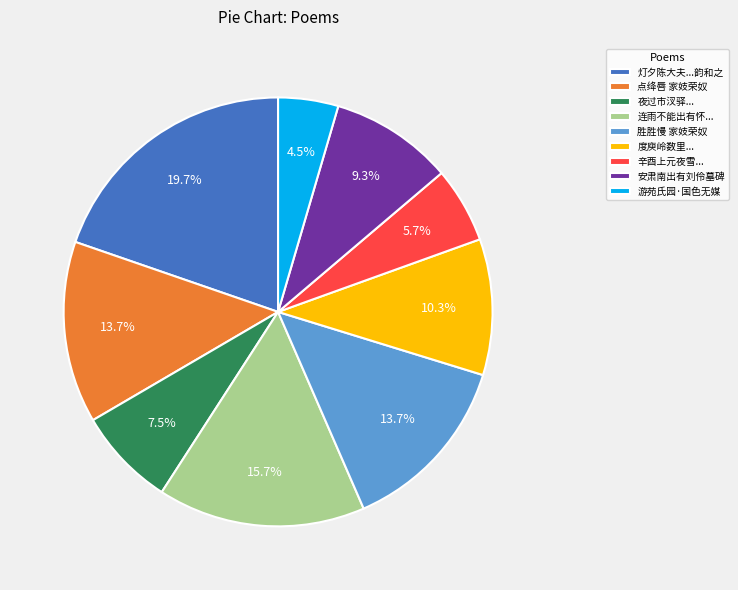

Which category has the smallest portion of the pie?

游苑氏园·国色无媒